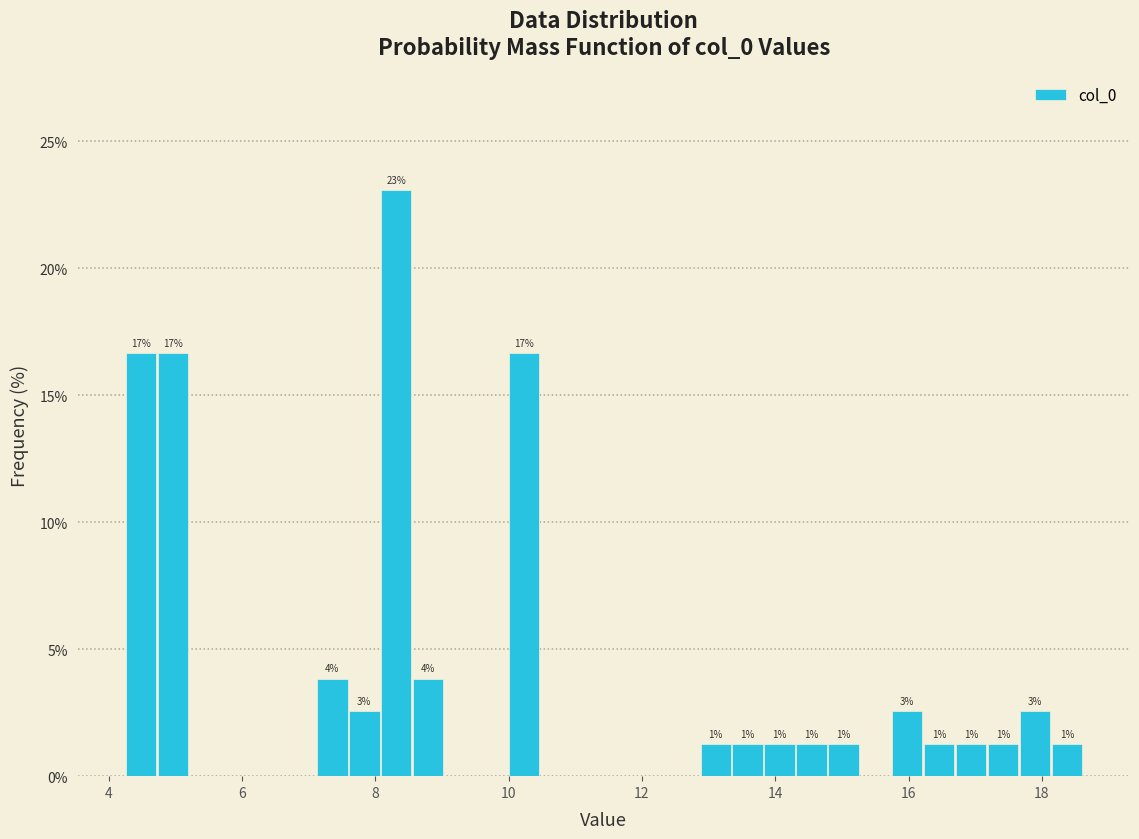

Read against the x-axis, roughly where is the centre of the tallest bar?

8.4